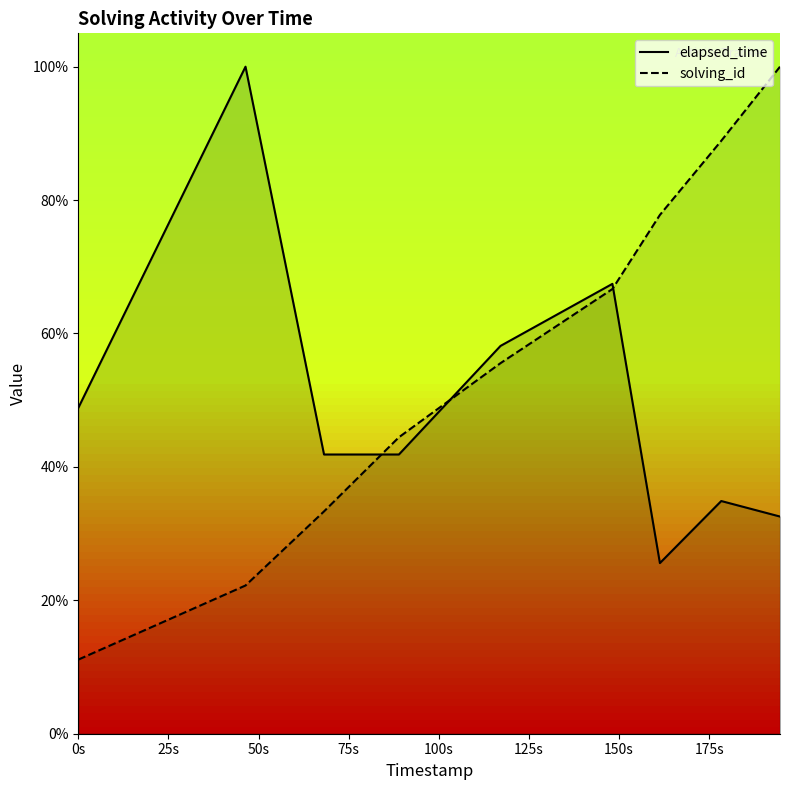

How many lines are shown in the chart?

2